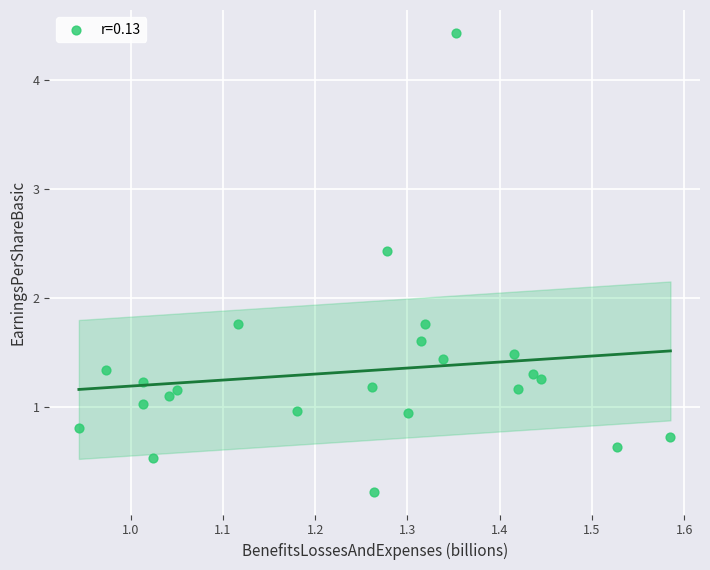

What is the range of Y values (max minus min)?

4.2